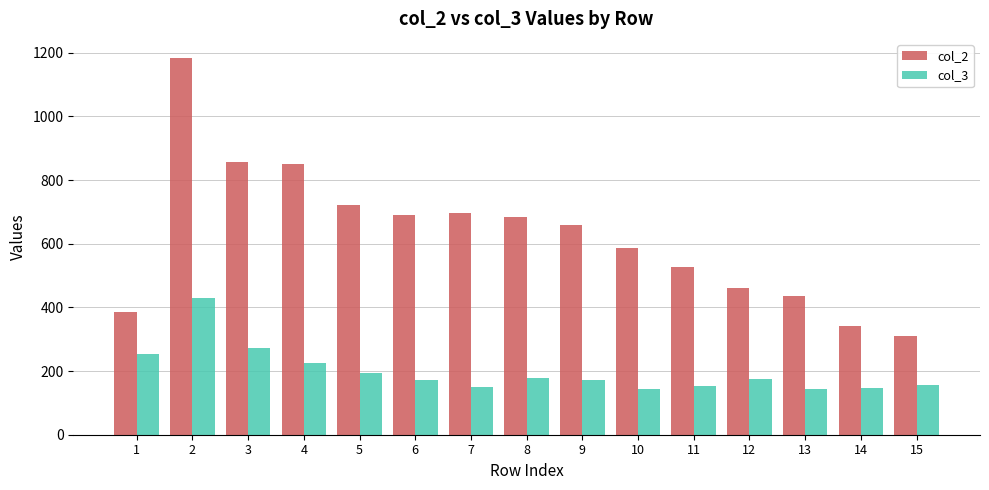

What is the sum of the col_2 values at 15 and 10?

896